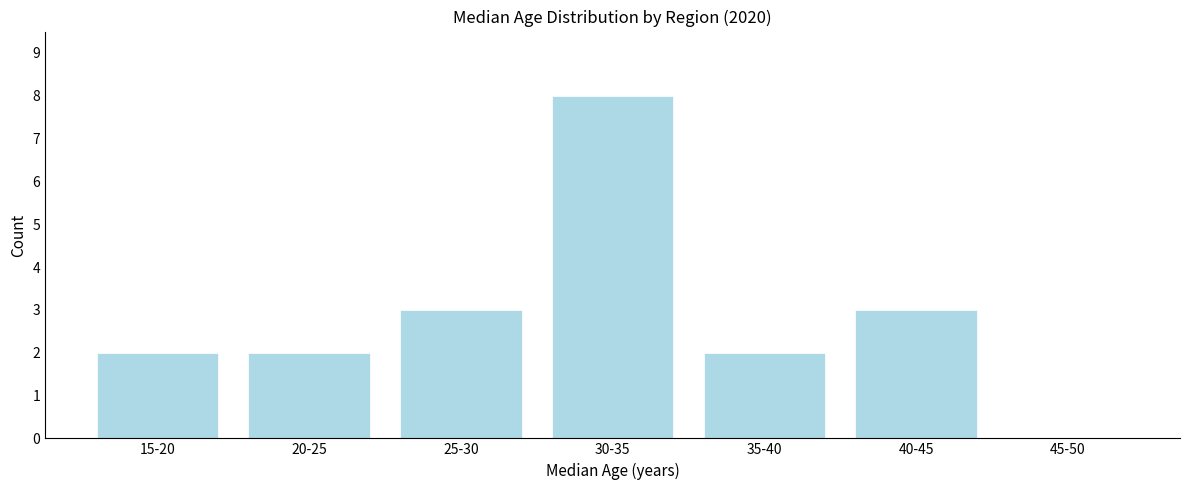

Reading left to right, transcribe all the data shown in this chart.

15-20=2	20-25=2	25-30=3	30-35=8	35-40=2	40-45=3	45-50=0